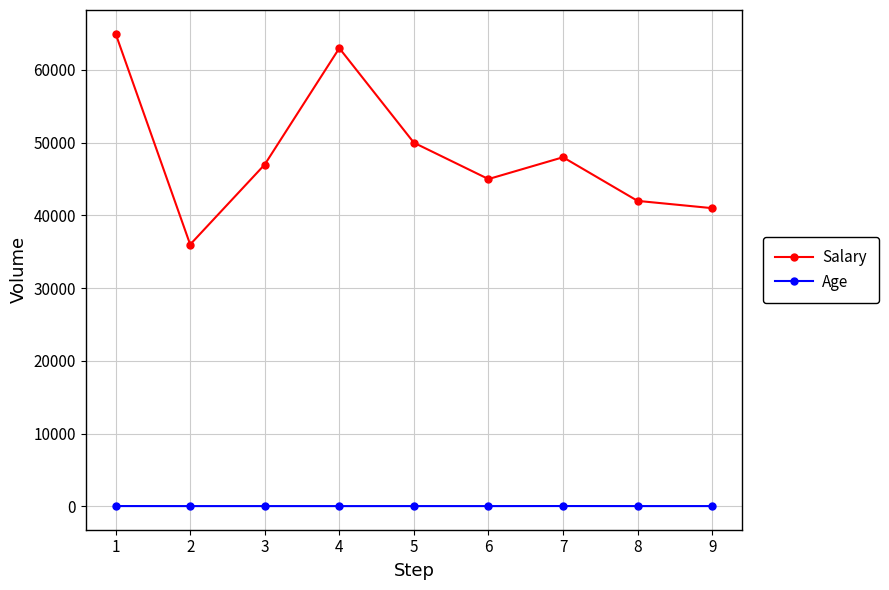

At which category does Salary reach its first local valley?

2